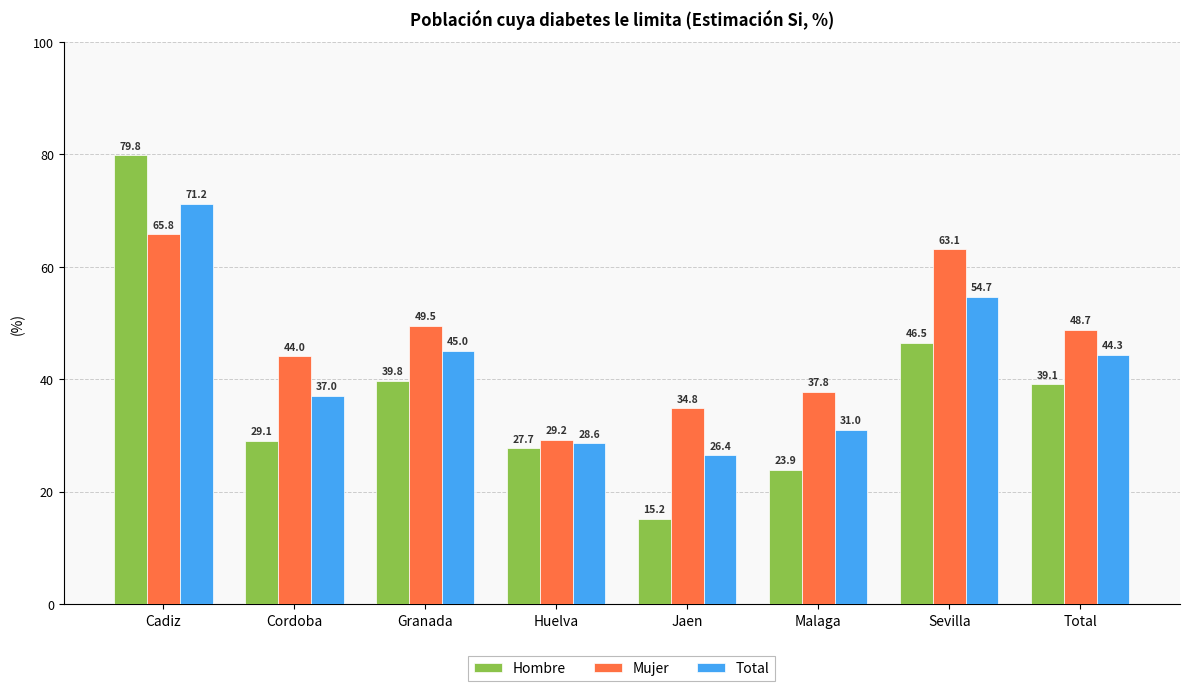

What is the average value of the Total series?

42.3